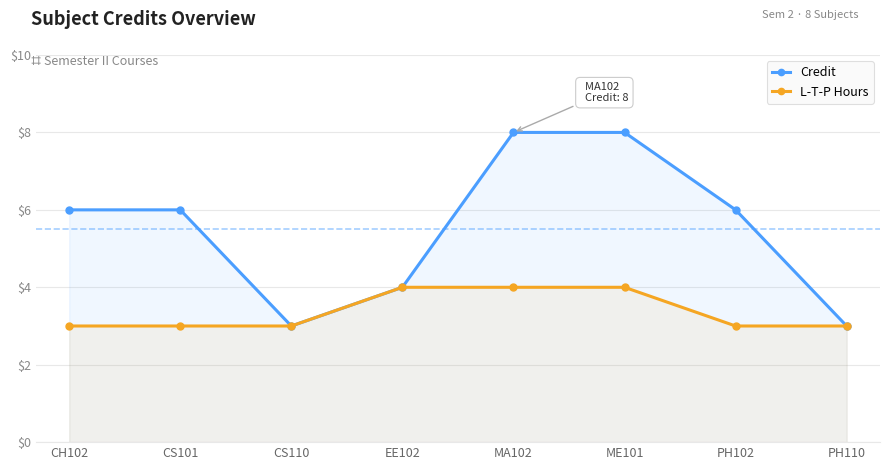

Reading left to right, what are all the values shown in this chart?

Credit: 6	6	3	4	8	8	6	3
L-T-P Hours: 3	3	3	4	4	4	3	3